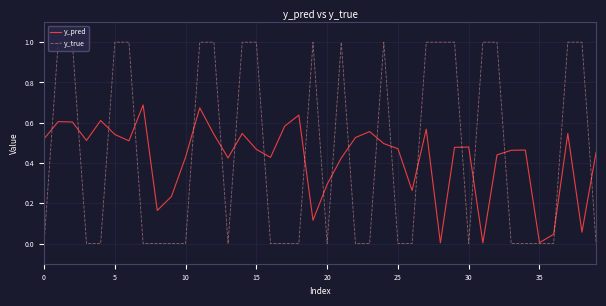

Does the chart have visible grid lines?

Yes